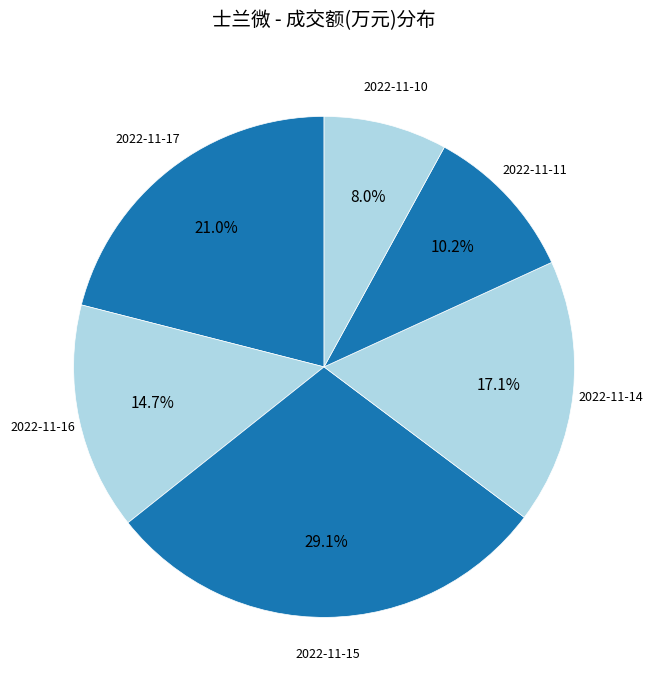

To the nearest percent, what portion does 2022-11-15 represent?

29%